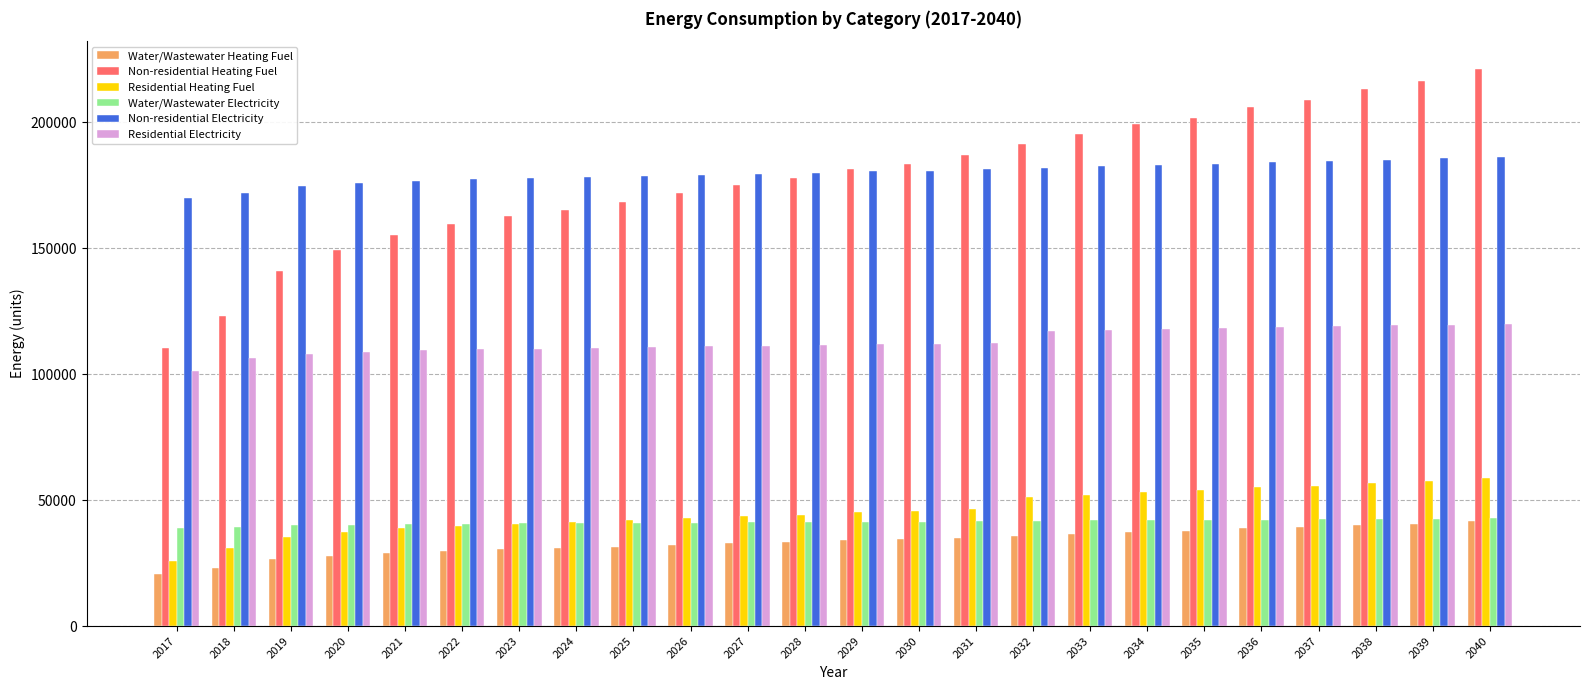

What is the difference between the Non-residential Heating Fuel values at 2037 and 2021?

53512.1